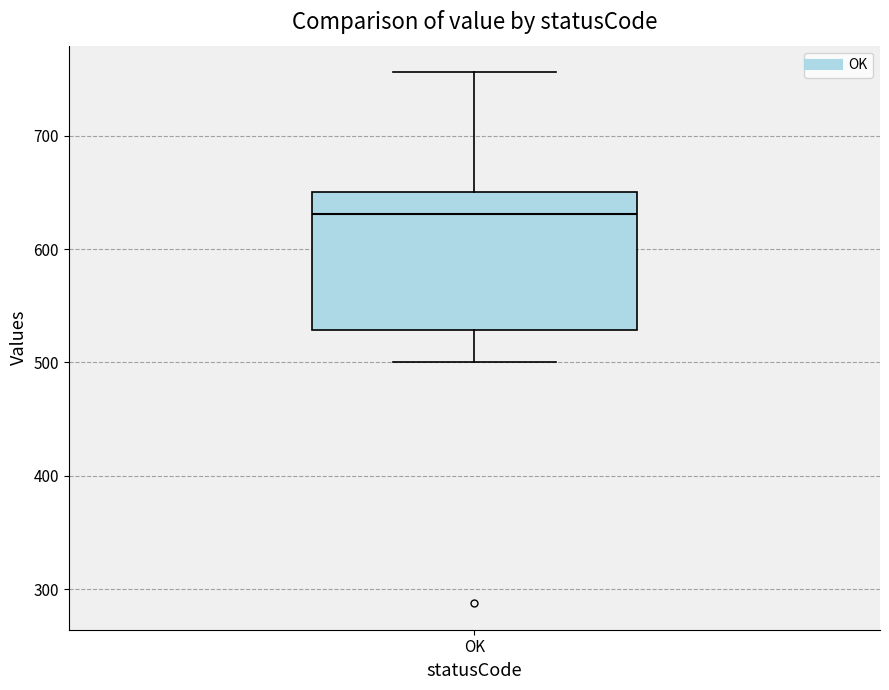

Where does the upper whisker of the box for OK end on the y-axis? The values are not printed on the chart, so give them approximately, as read against the axis.

760